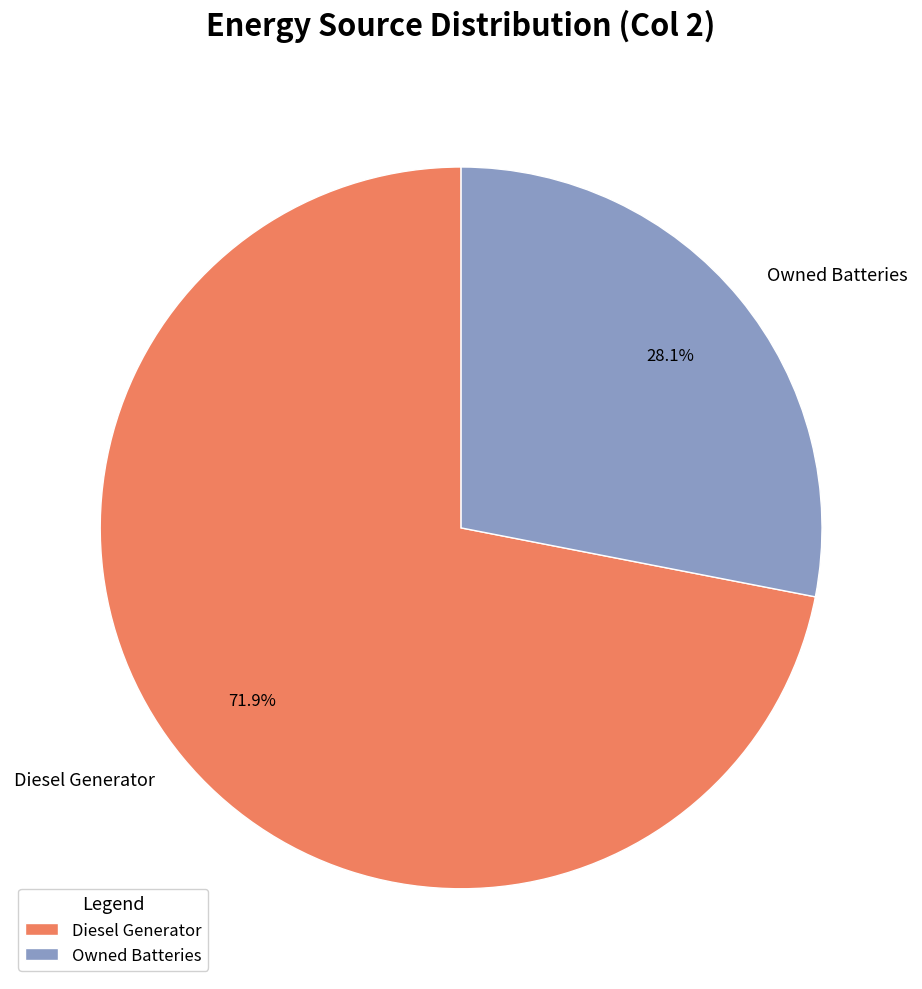

The Diesel Generator slice represents 80% of the pie. True or false?

False